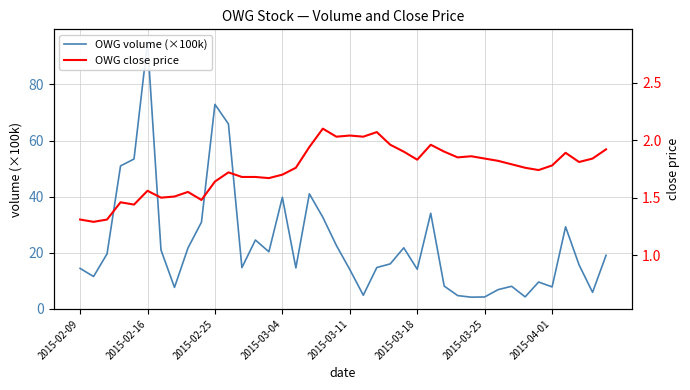

Is the value of OWG volume (×100k) at 16 greater than the value of OWG close price at 30?

Yes